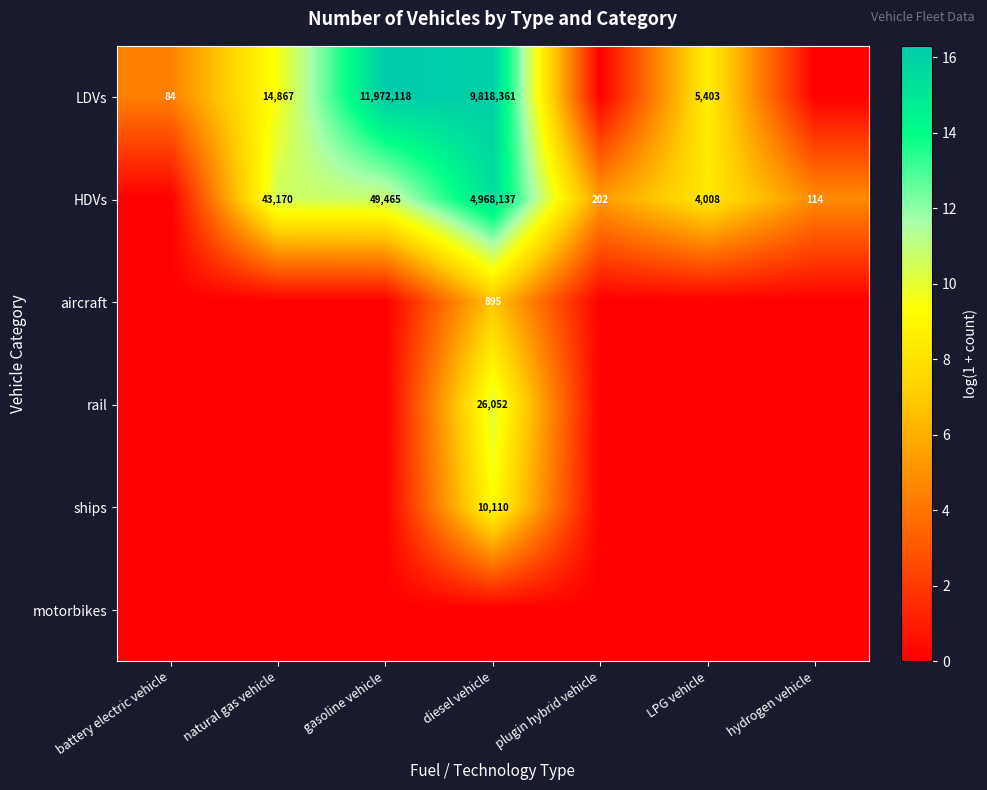

Which has a higher value, gasoline vehicle or natural gas vehicle?

gasoline vehicle